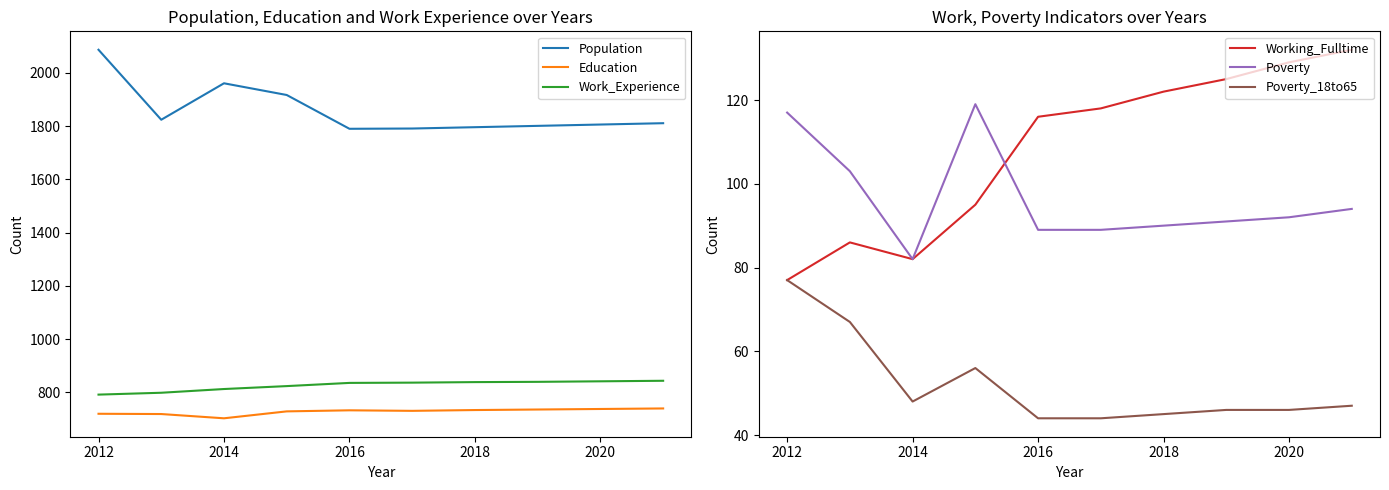

What is the sum of all Poverty_18to65 values?

520